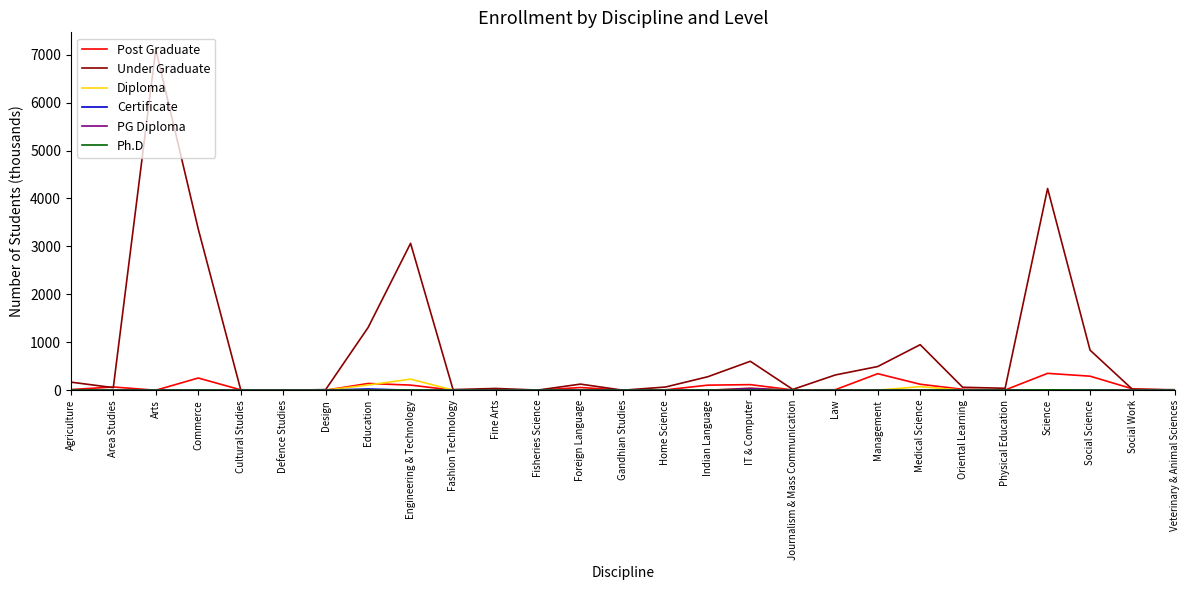

How many distinct data groups are displayed?

6